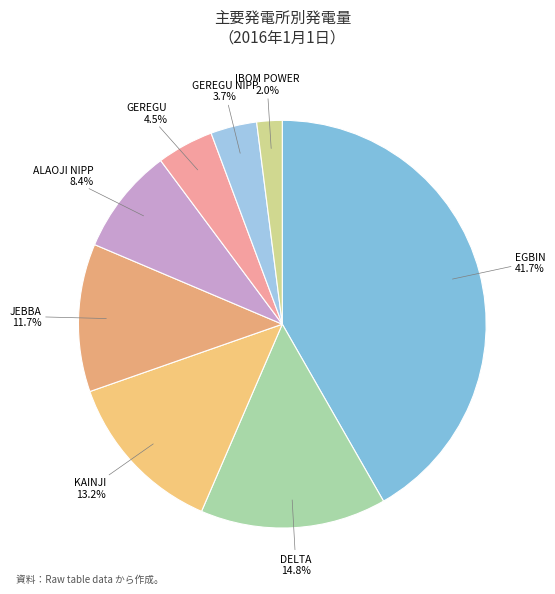

What percentage is the EGBIN slice, to the nearest percent?

42%